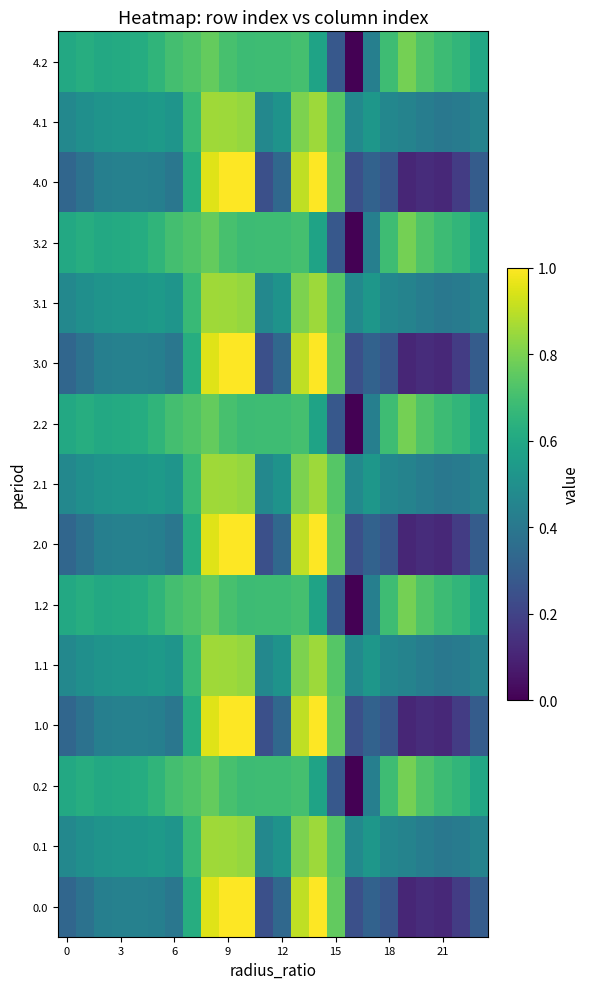

At which category is the sum across all series the highest?

8